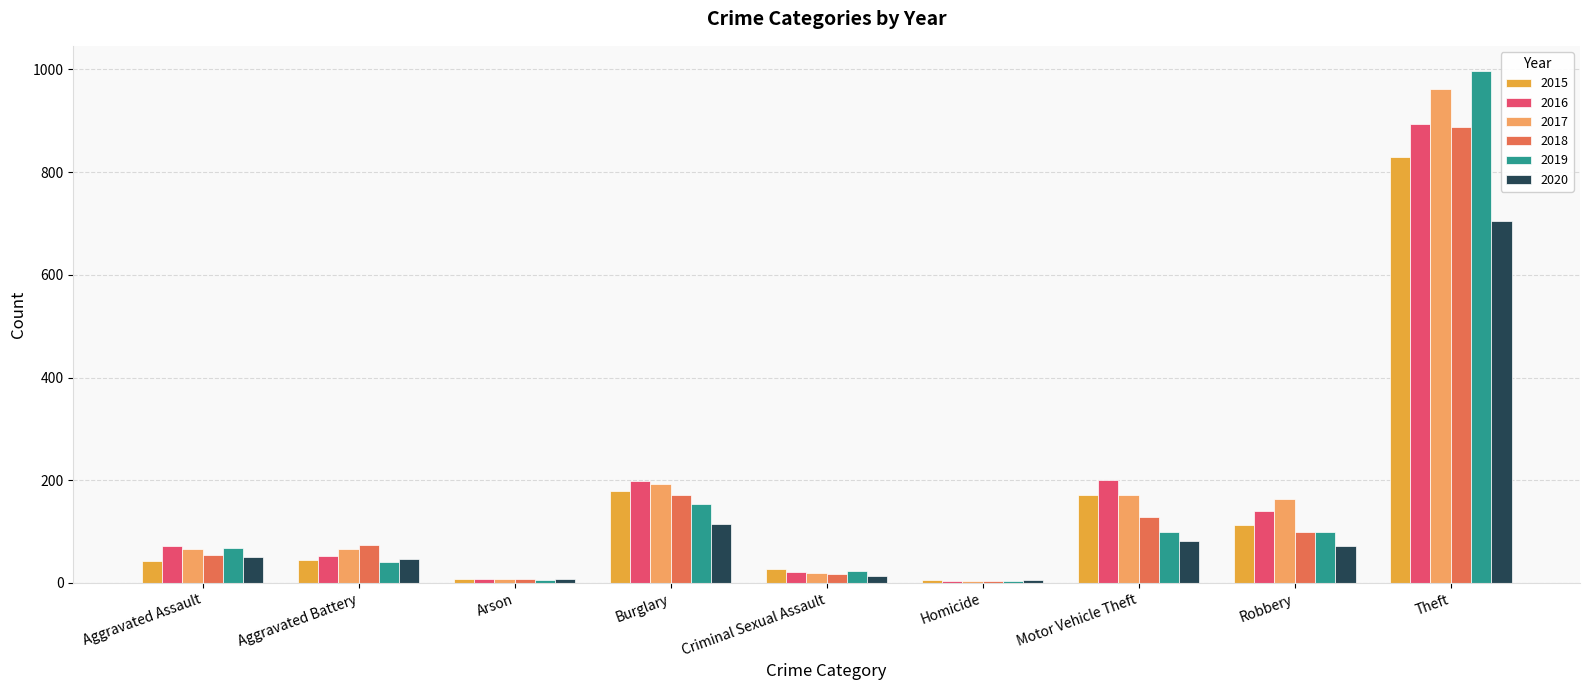

How many distinct data groups are displayed?

6